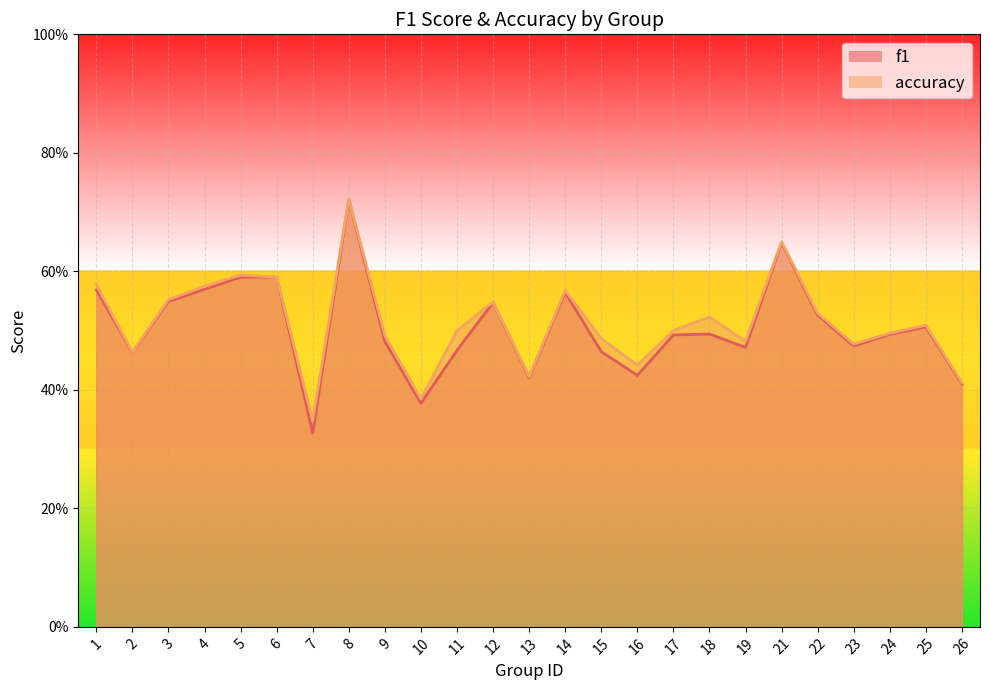

Is it true that f1 equals 0.2 at 7?

False